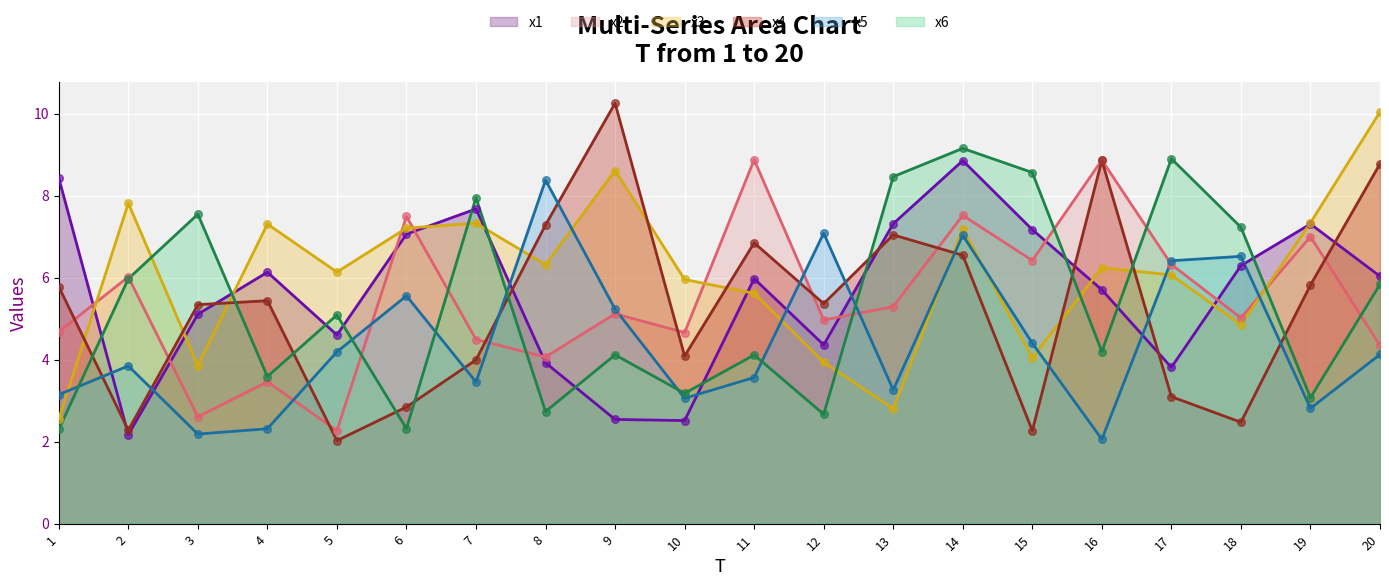

Which series has the widest spread of Y values?

x4